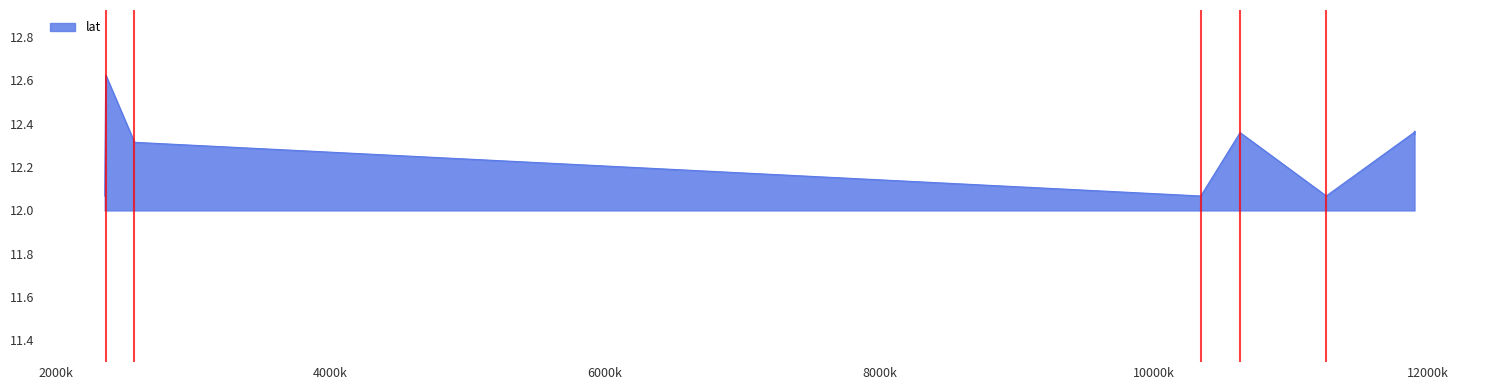

Does the chart display data point markers on the line(s)?

No